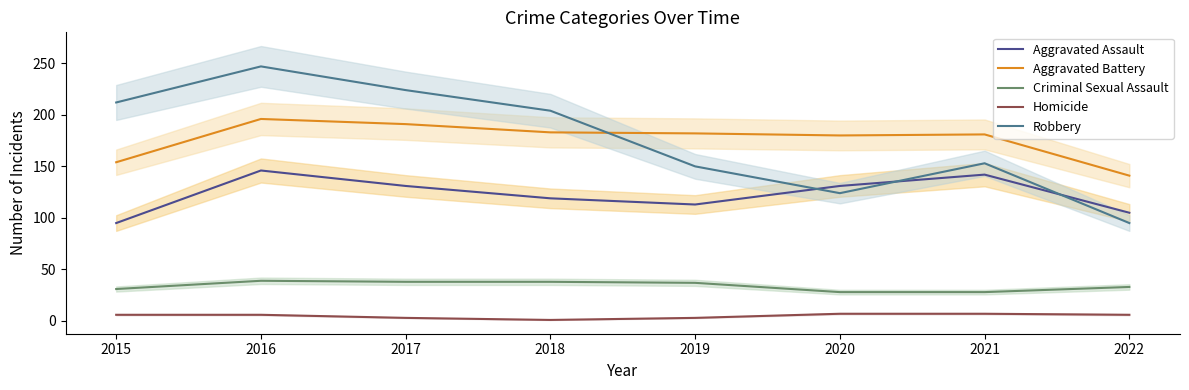

At how many categories does at least one series exceed 55?

8